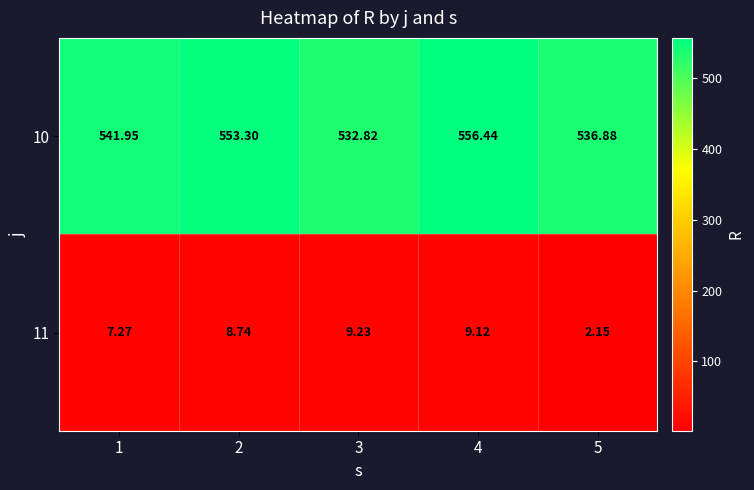

Rank the series by their maximum value, from lowest to highest.

11, 10